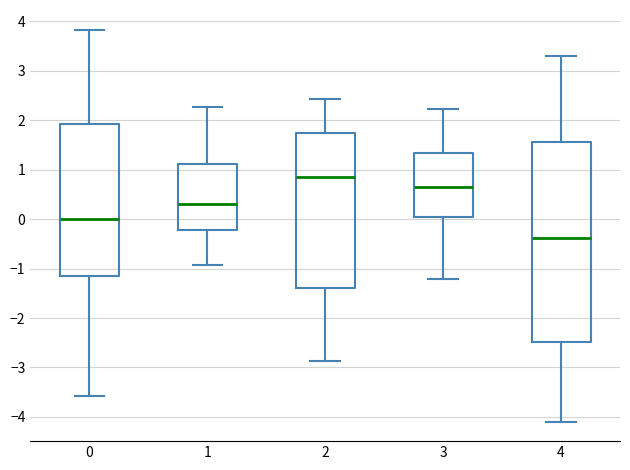

Which box's median line is the lowest?

4